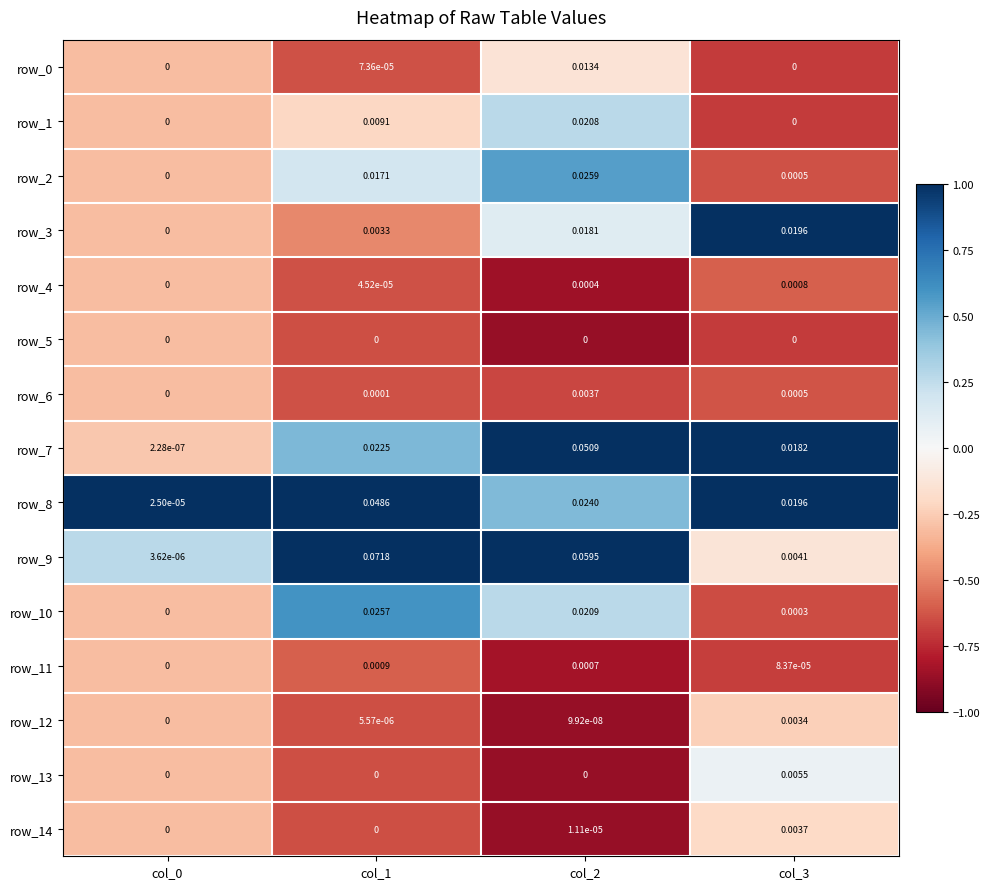

Is the value of row_9 at col_2 greater than the value of row_14 at col_0?

Yes